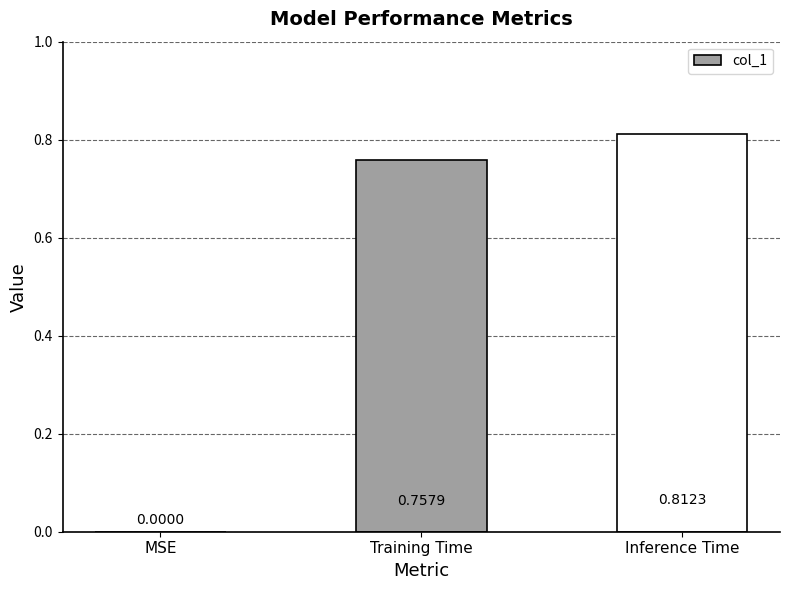

The value at Inference Time is 1.2. True or false?

False